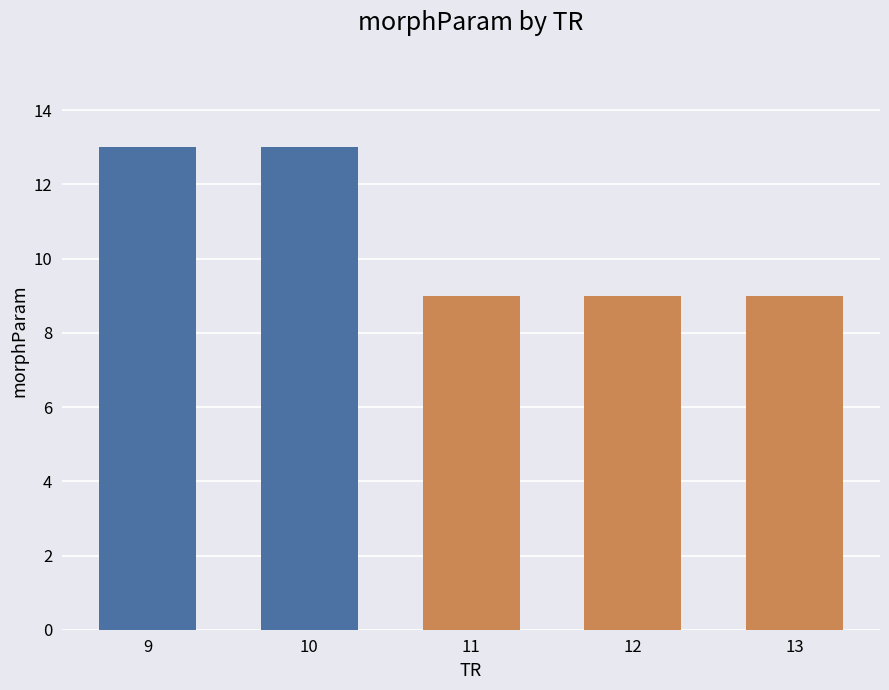

Reading right to left, list all the values displayed in this chart.

13=9	12=9	11=9	10=13	9=13